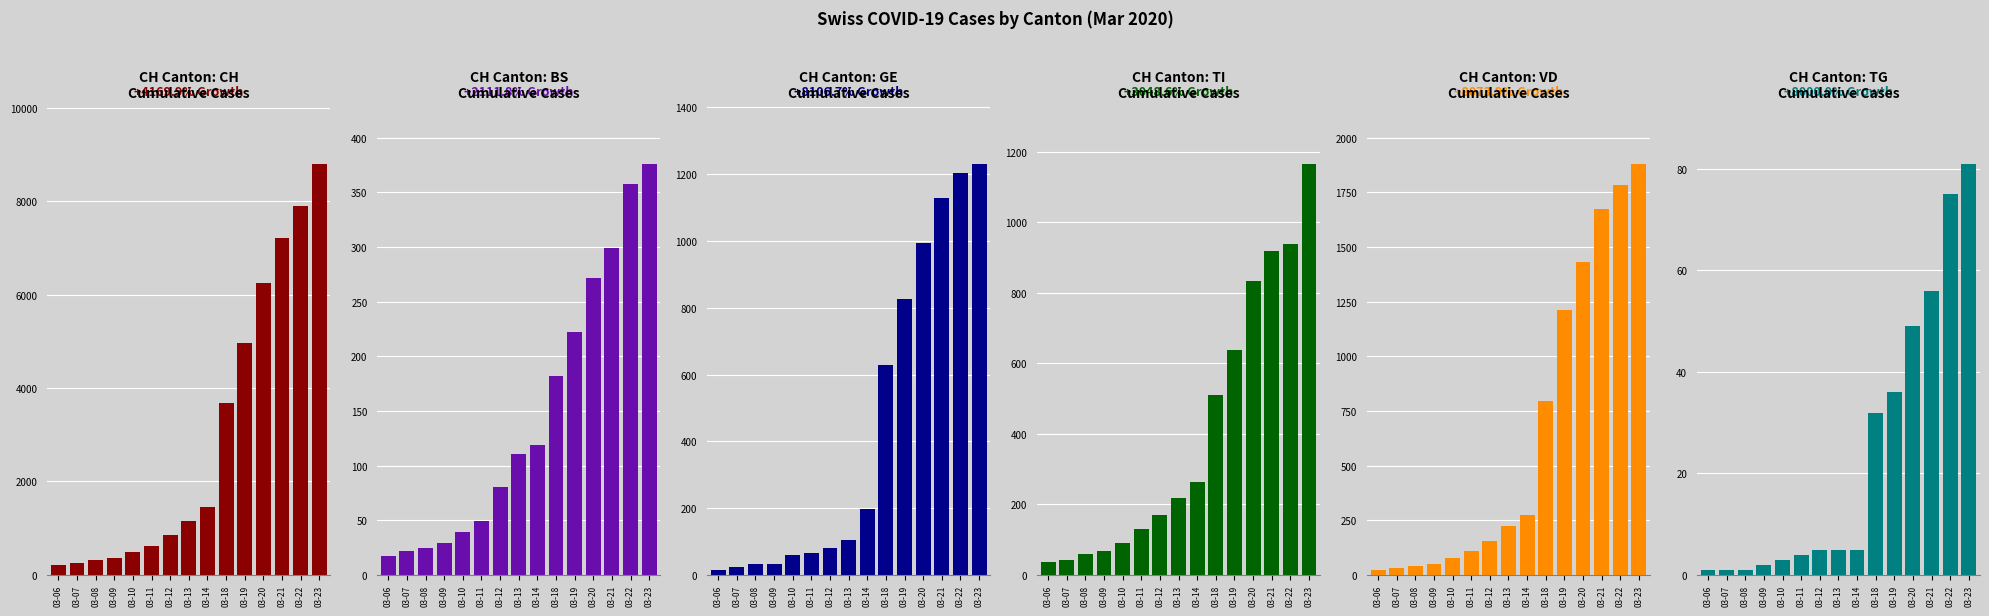

Between 03-14 and 03-06, which is larger?

03-14